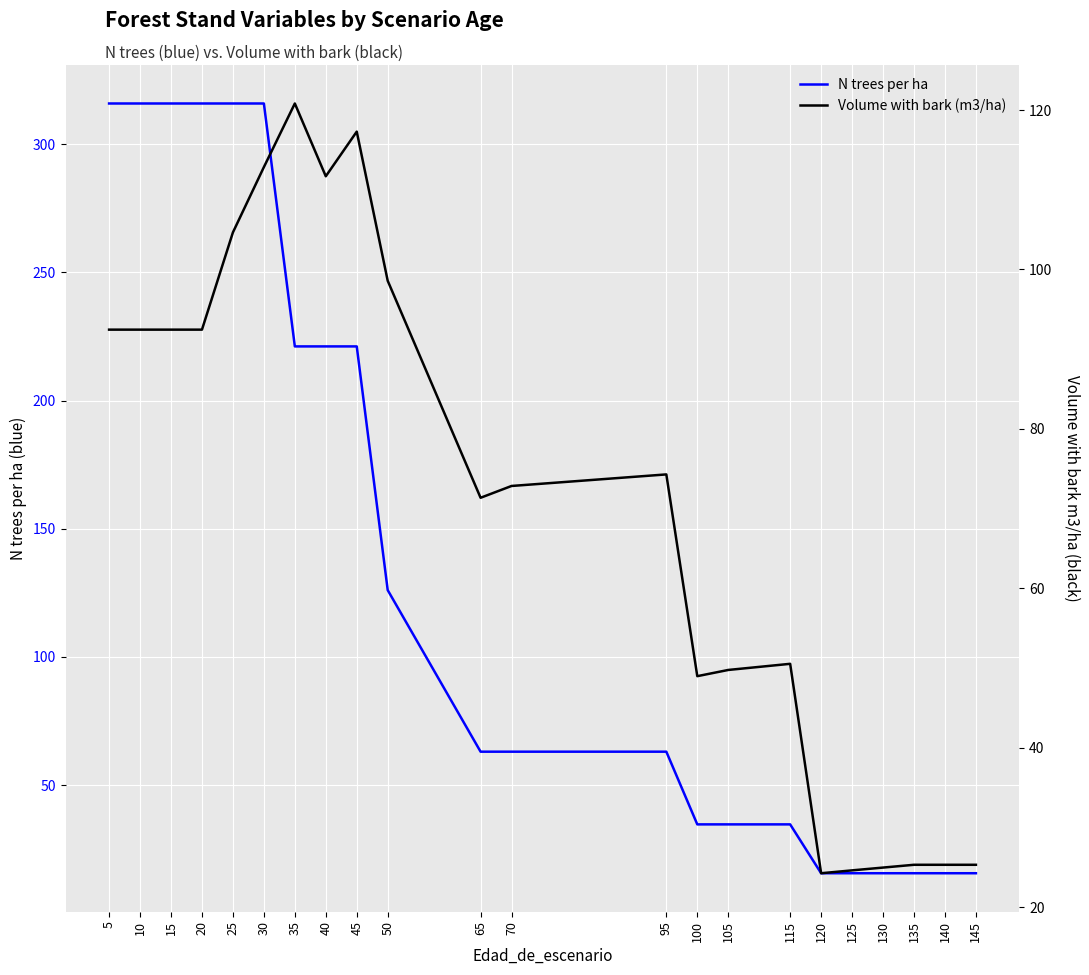

What is the lowest value of the Volume with bark (m3/ha) series?

24.3